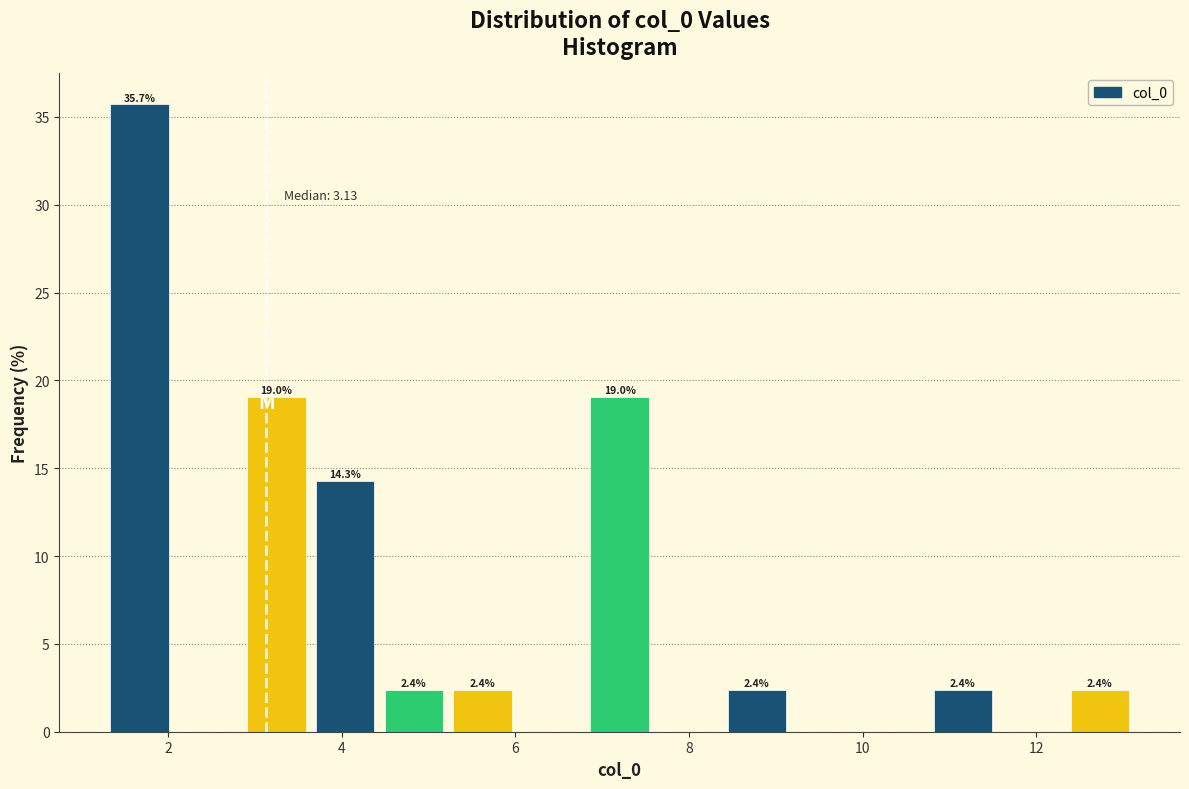

Around what value on the x-axis is the tallest bar? Give the approximate position of its centre, as read against the axis.

1.6